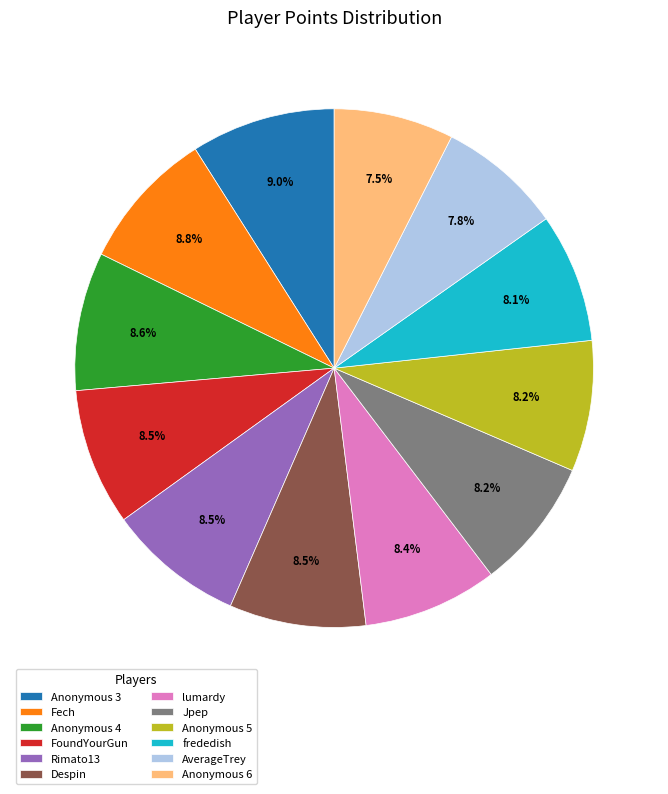

What portion of the pie excludes Anonymous 3?

91.0%